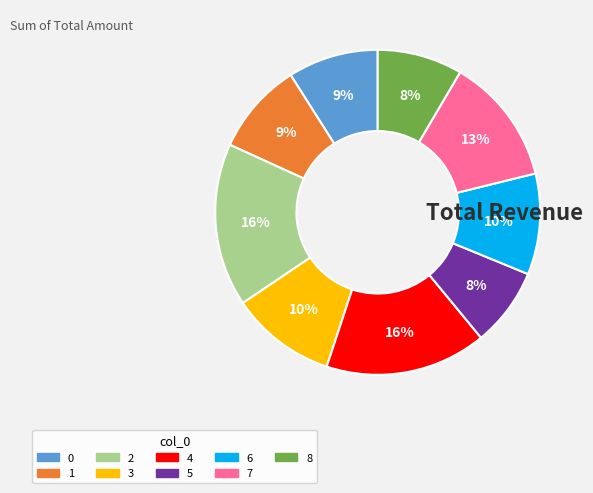

Is it true that 1 is 21% of the pie?

False